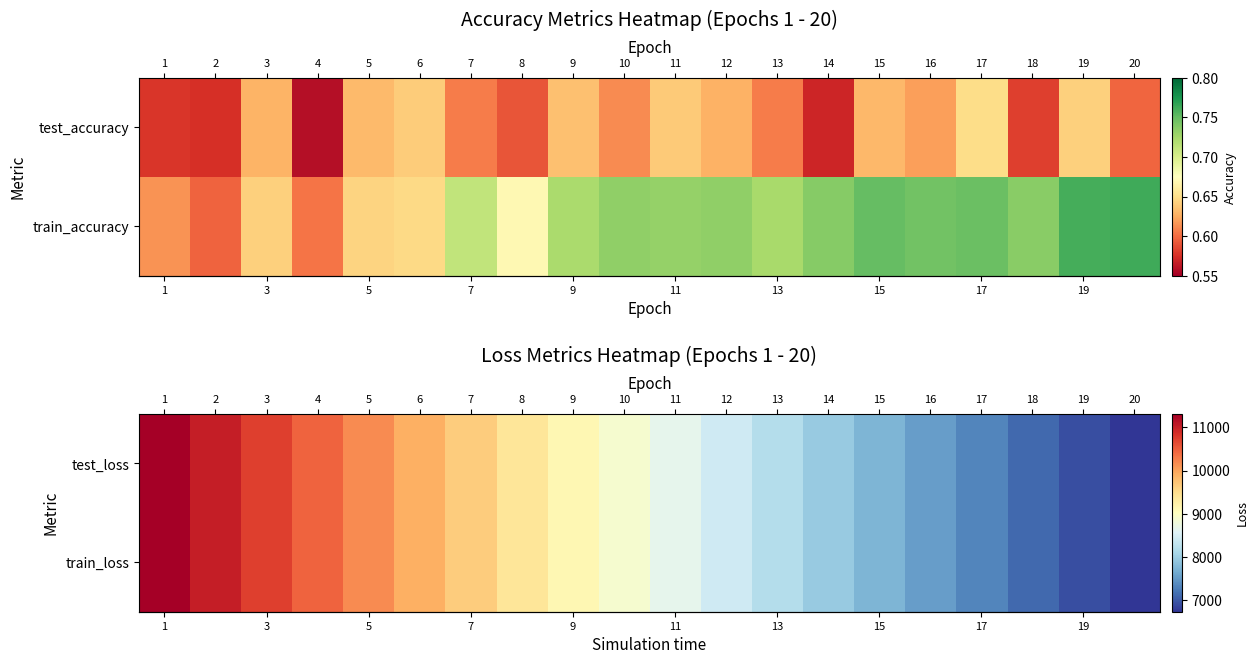

Which category has the lowest value across all series?

20